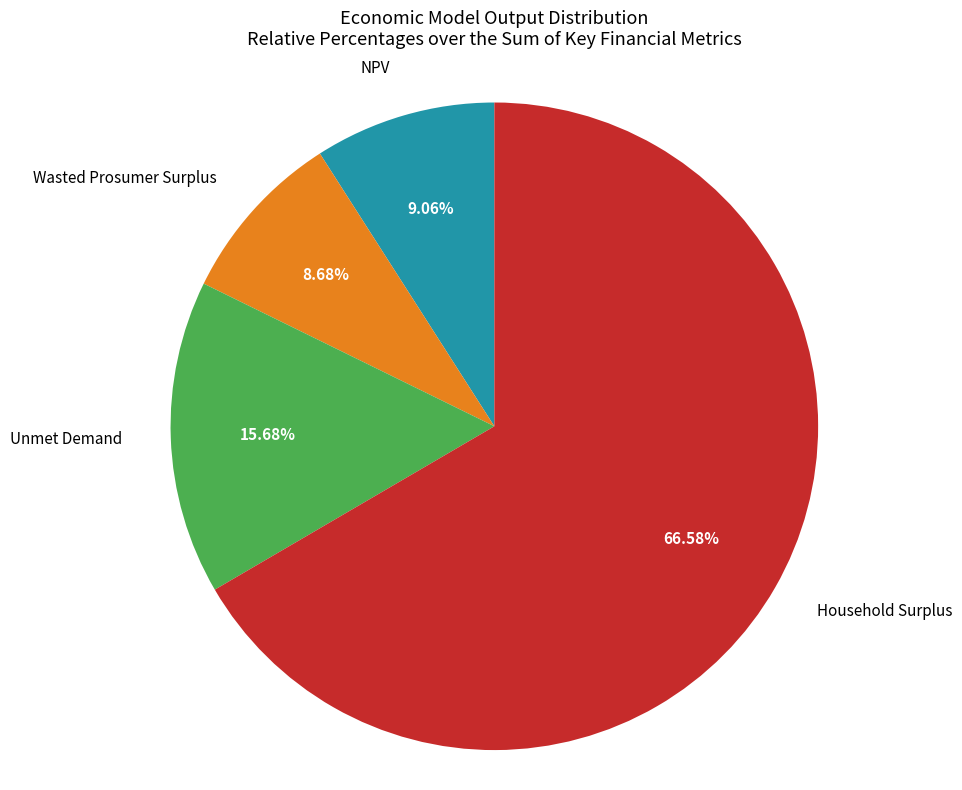

Which category has the biggest portion of the pie?

Household Surplus